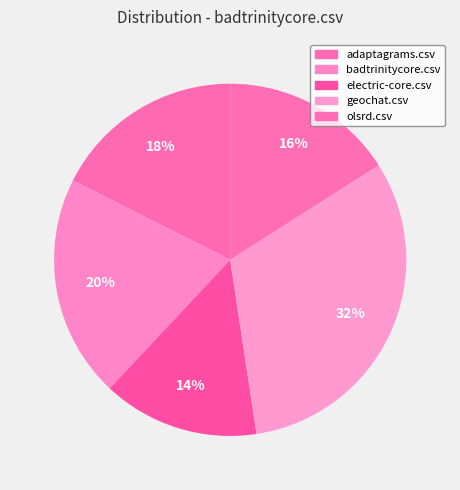

How many segments does this pie chart have?

5